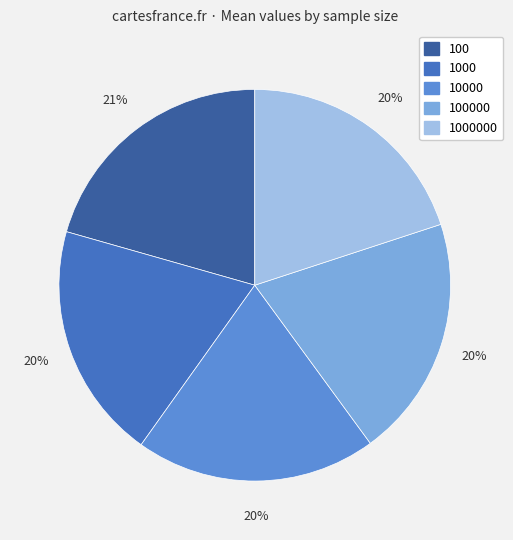

To the nearest percent, what is the average slice percentage?

20%